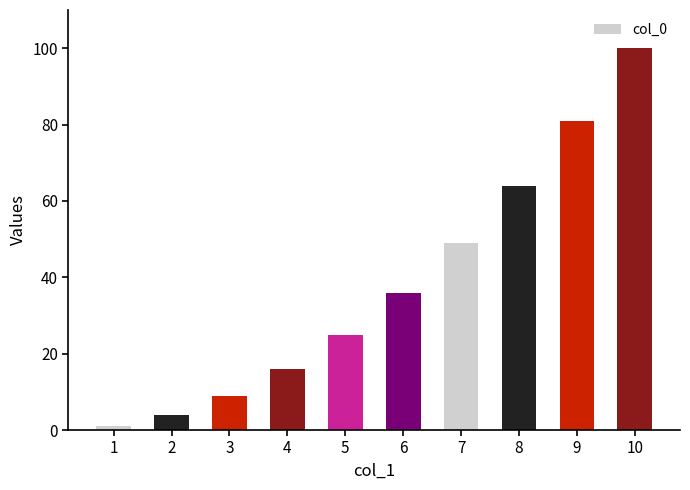

Does the chart contain stacked bars?

No